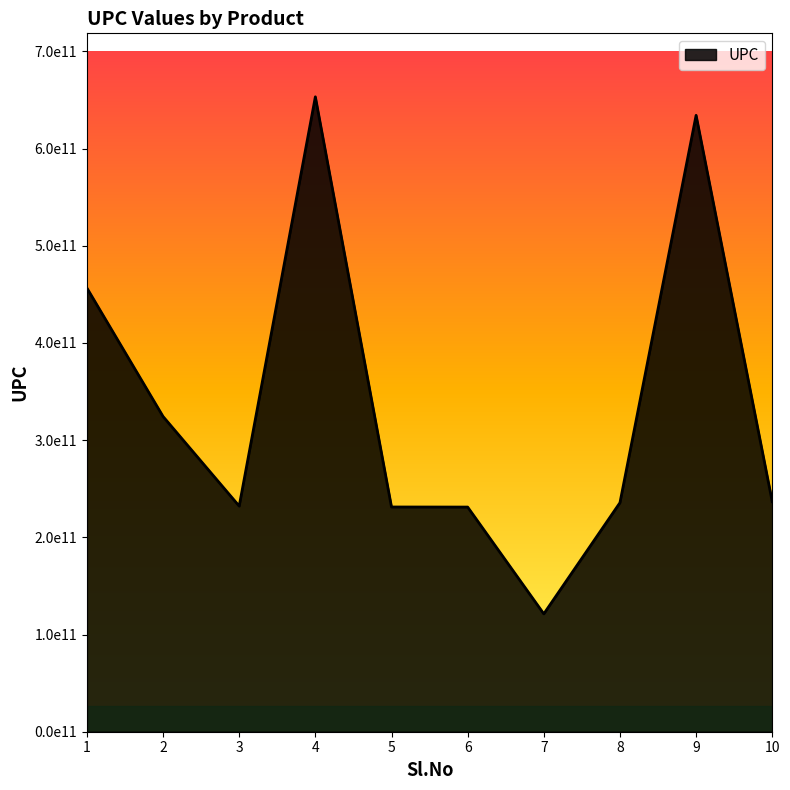

Reading left to right, extract all data points from this chart.

456567878987	324356458756	232154232312	653298014523	231245761298	231166239856	121276343523	235634231289	634251276352	236725413240